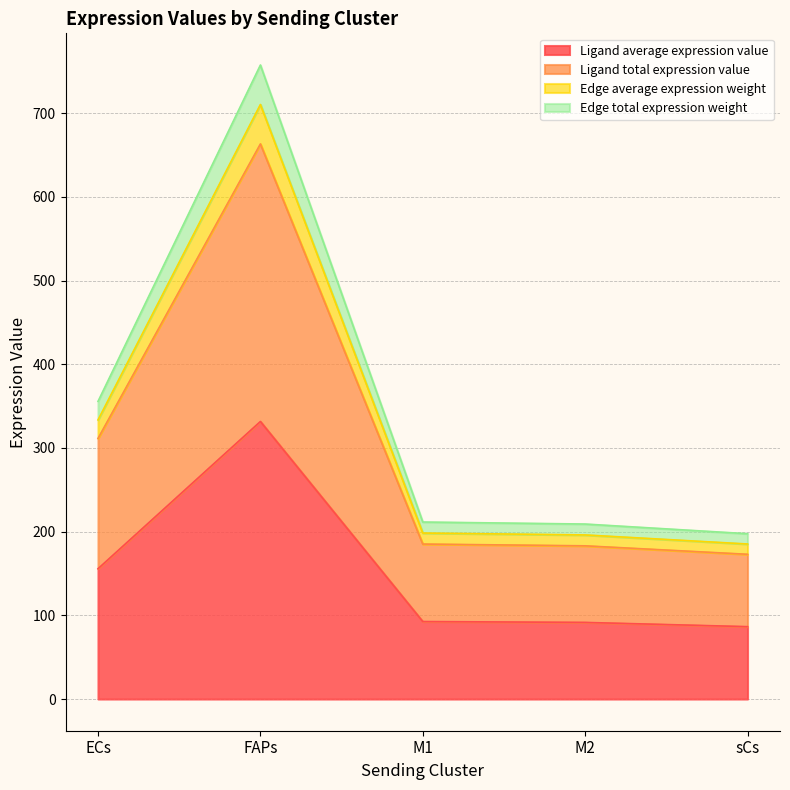

What is the label of the 3rd point from the left?

M1